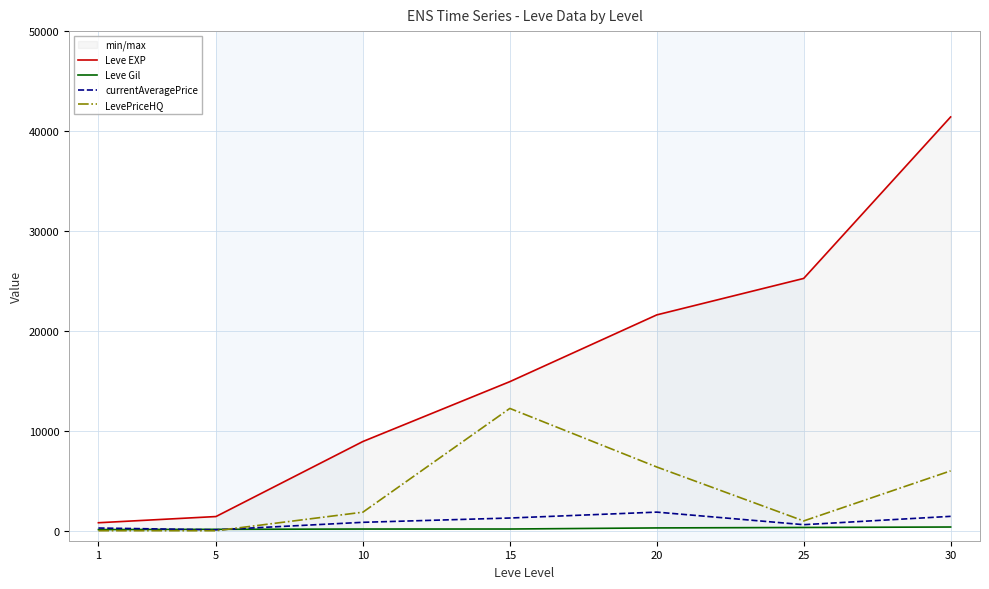

What is the value of the Leve EXP point at the 3rd from the left?

8930.0